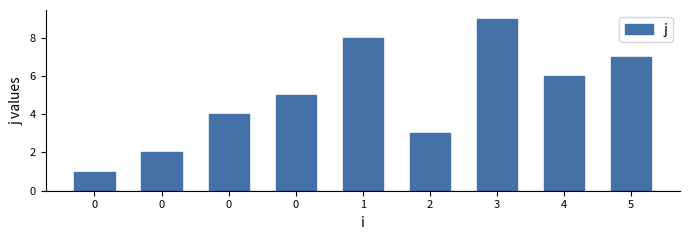

How many categories are shown in the chart?

9